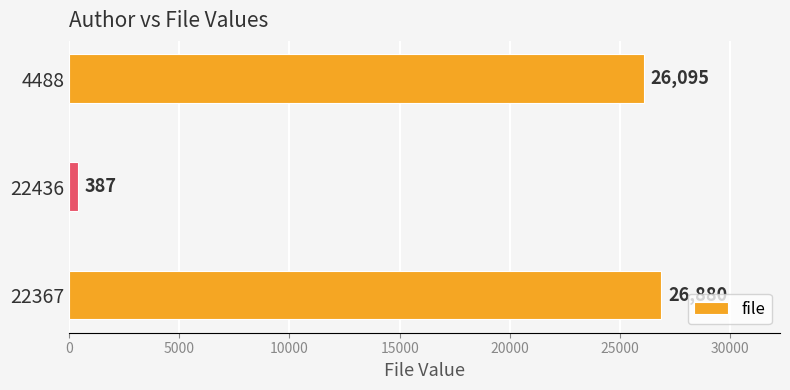

What is the change in value from 22367 to 4488?

-785